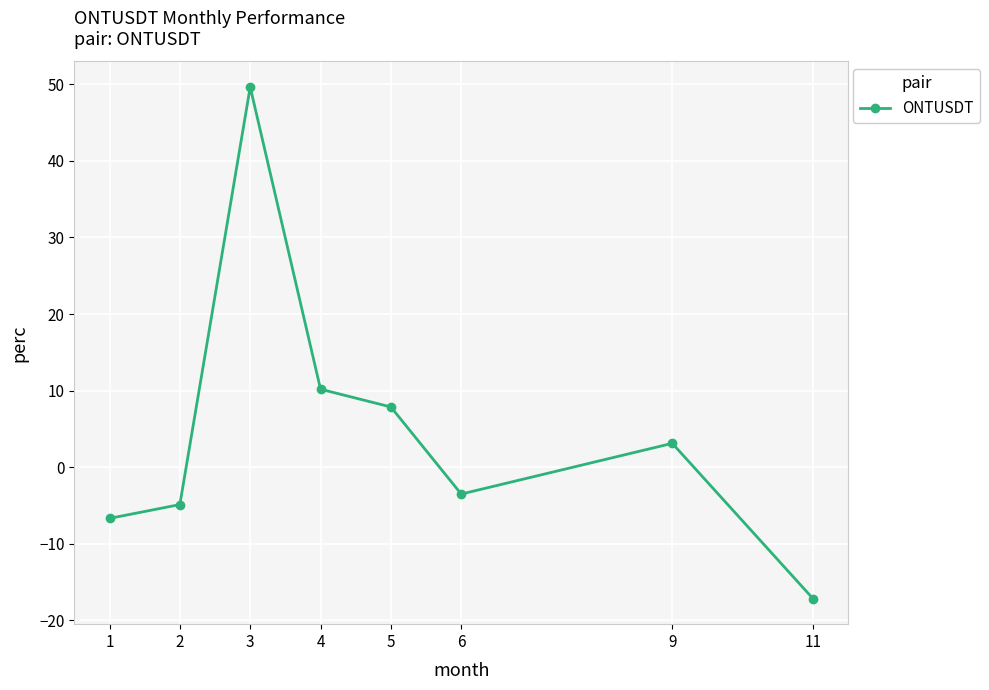

The value at 5 is 7.9. True or false?

True